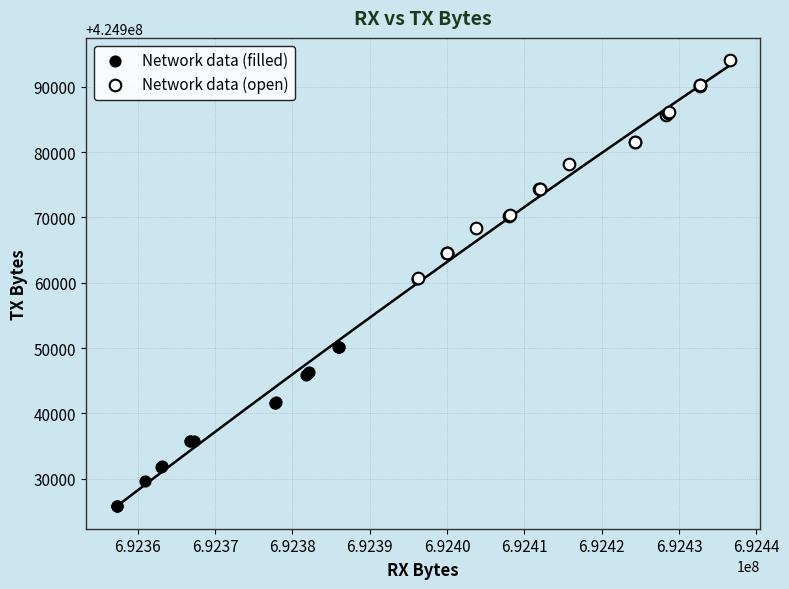

Which series reaches the maximum Y coordinate?

Network data (open)